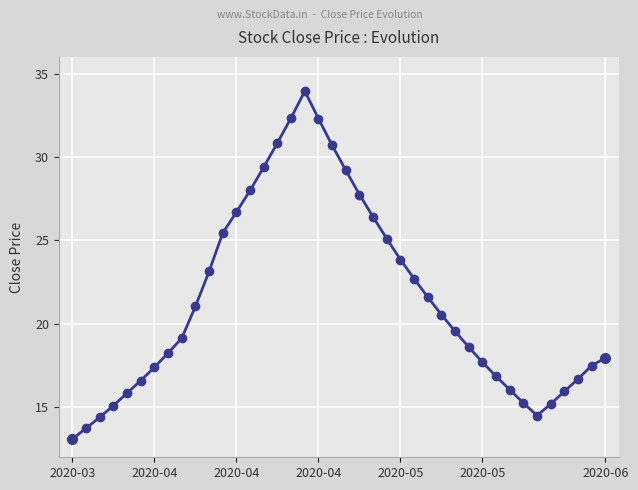

What is the difference between the maximum and second lowest values?

20.2